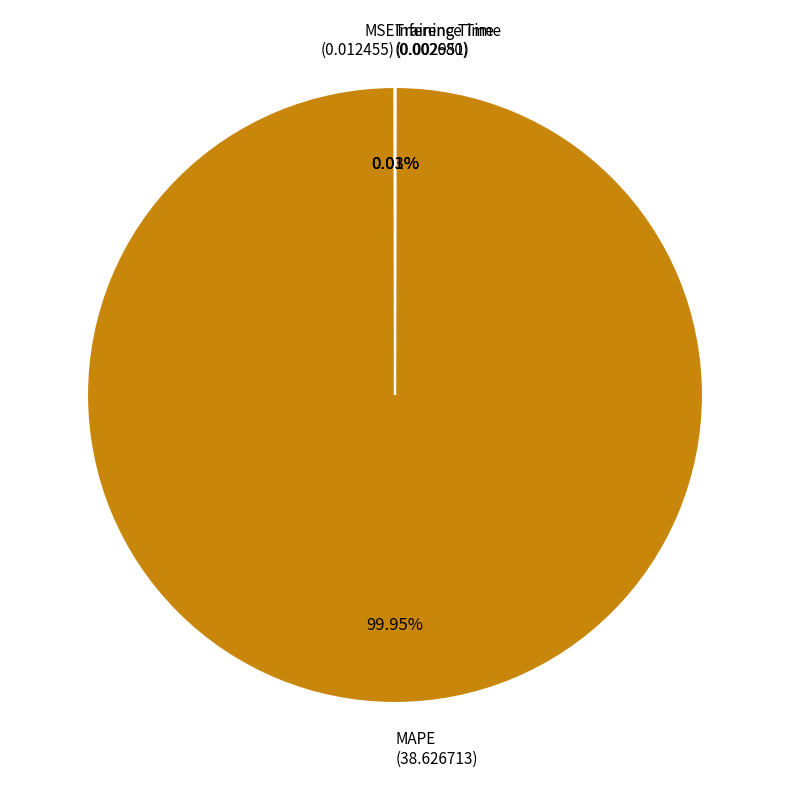

Which slice represents more than half of the pie?

MAPE